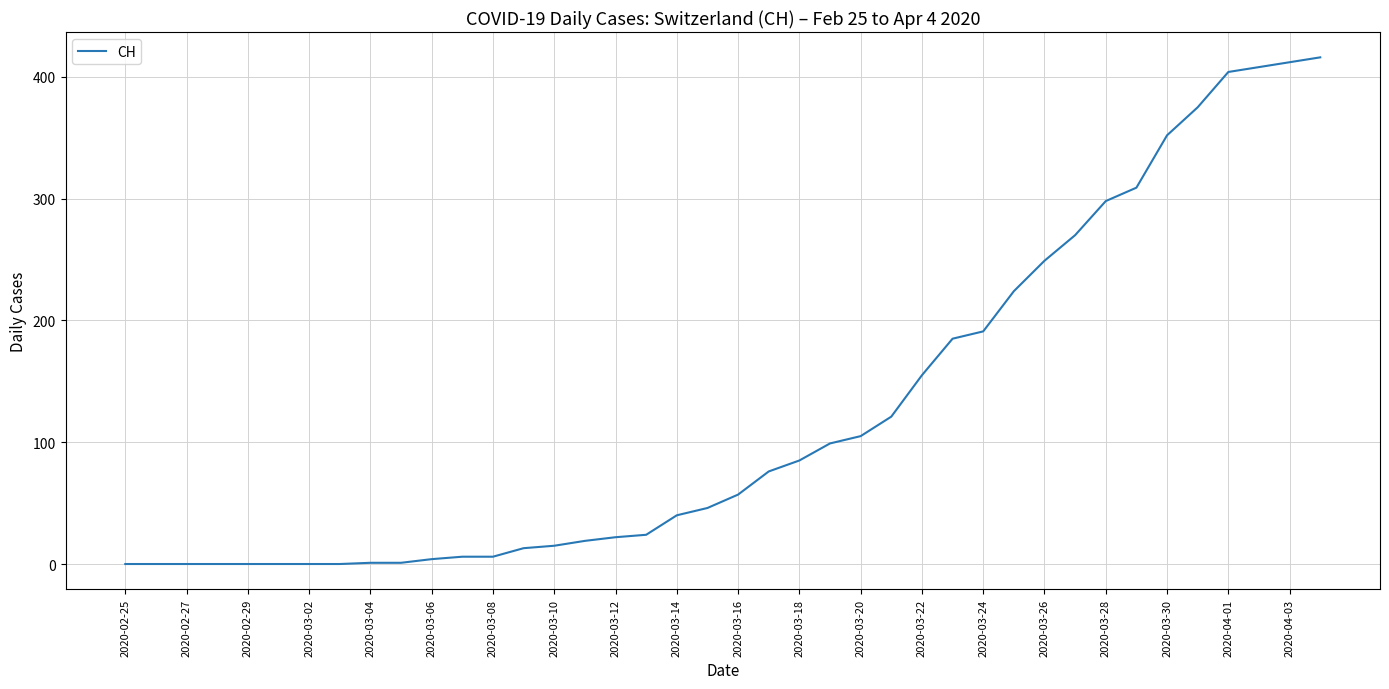

Does the chart display data point markers on the line(s)?

No